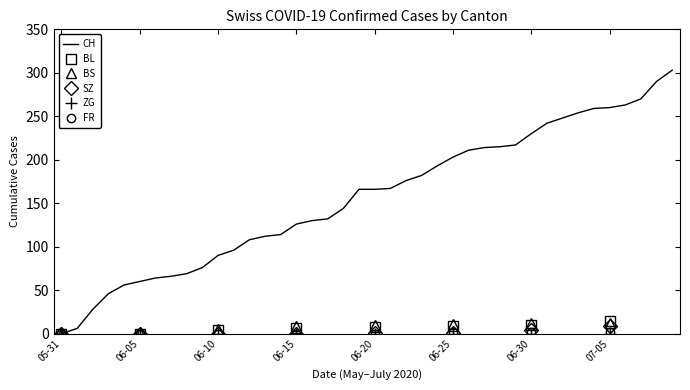

Which series has the largest total across all categories?

CH